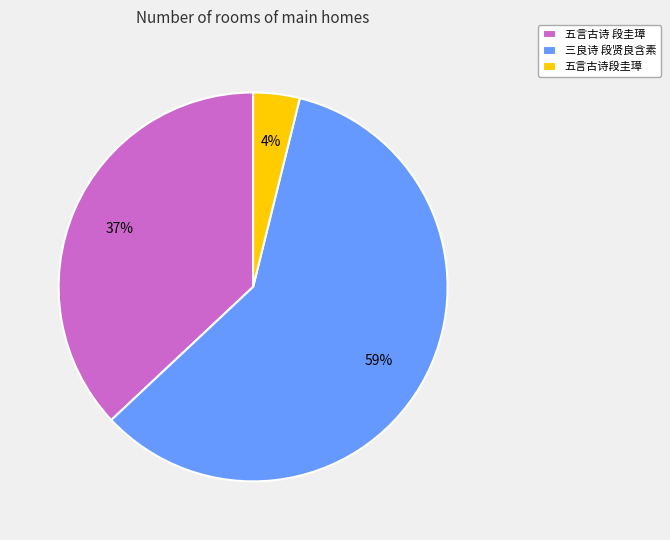

How many segments does this pie chart have?

3